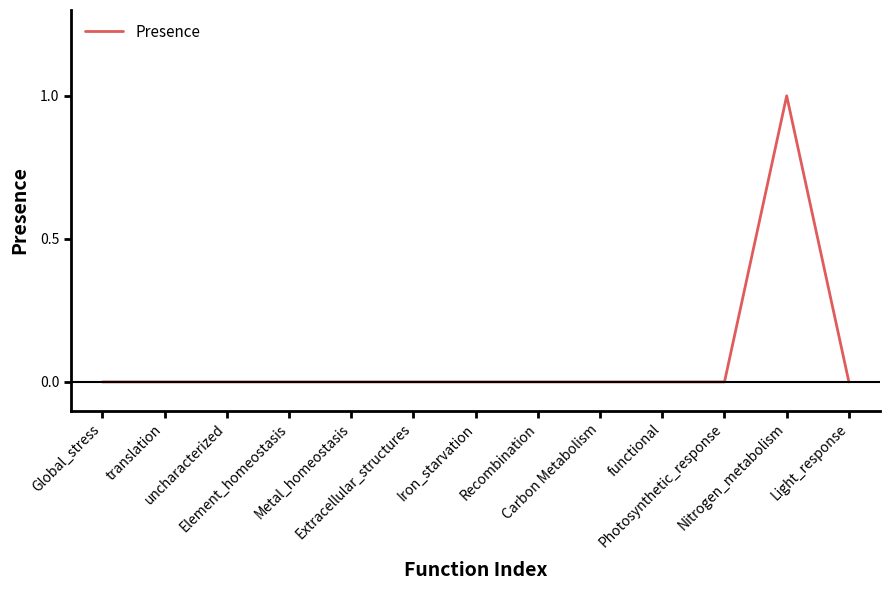

What position from the right is Metal_homeostasis?

9